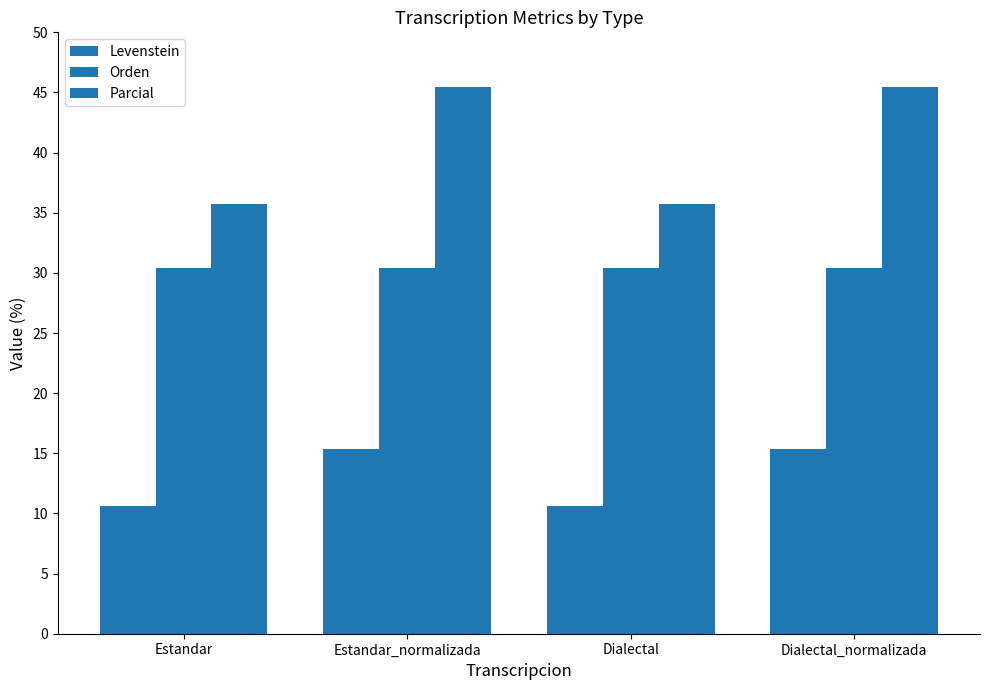

The Orden series shows 30.4 at Dialectal. True or false?

True